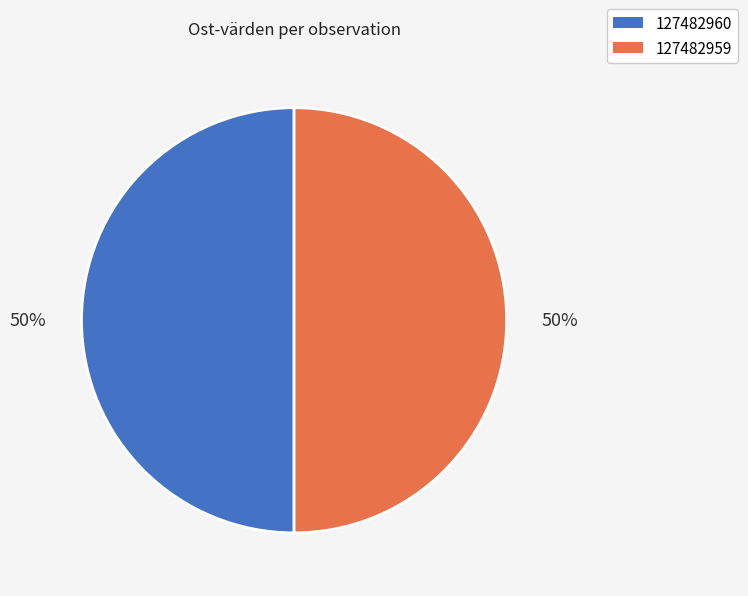

Count the number of slices in the pie.

2